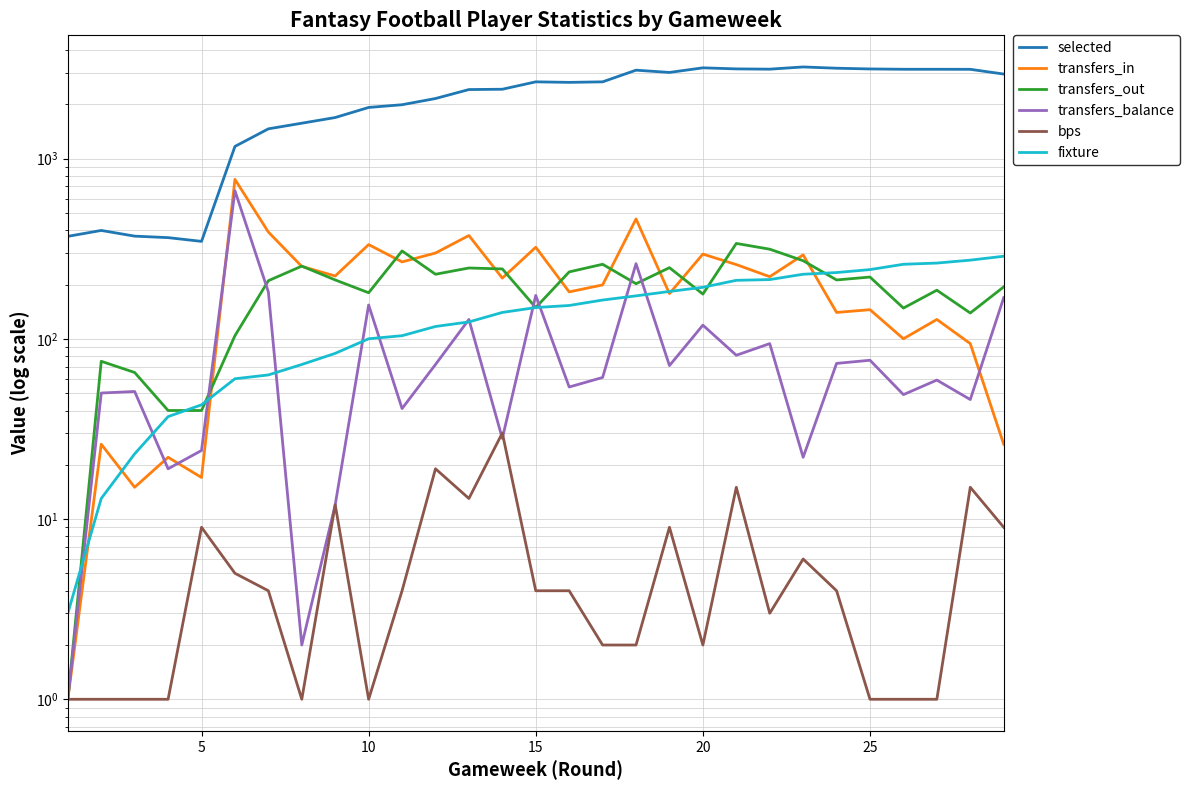

How many lines are shown in the chart?

6